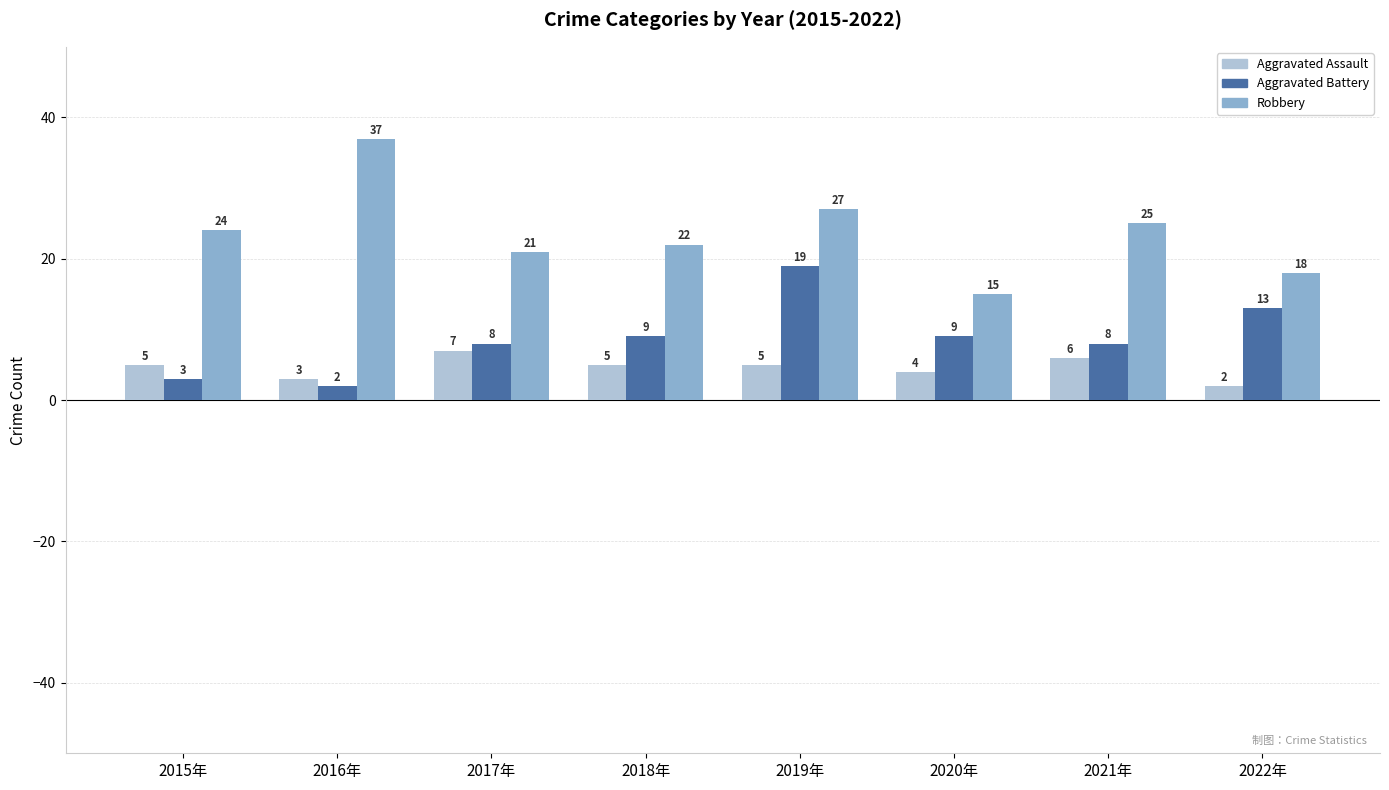

How many data points in Aggravated Battery are less than 9?

4